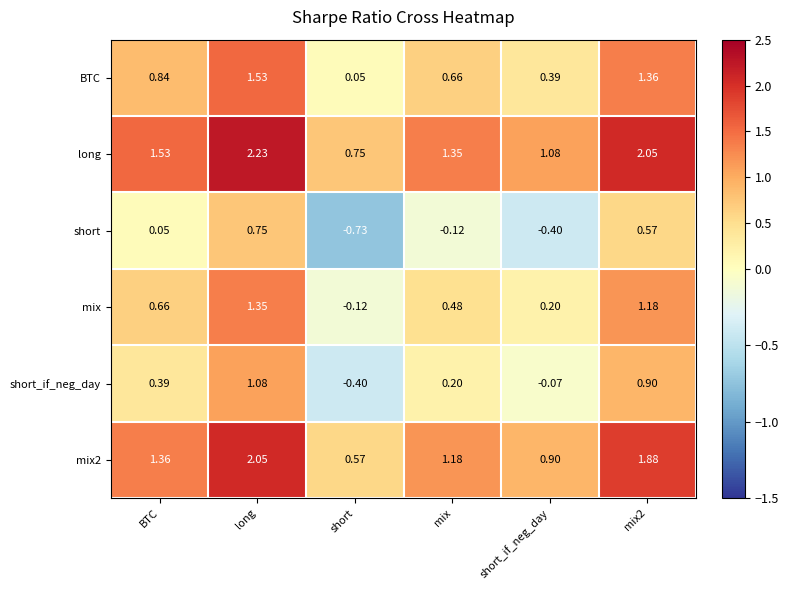

At which label is long closest to 1?

short_if_neg_day